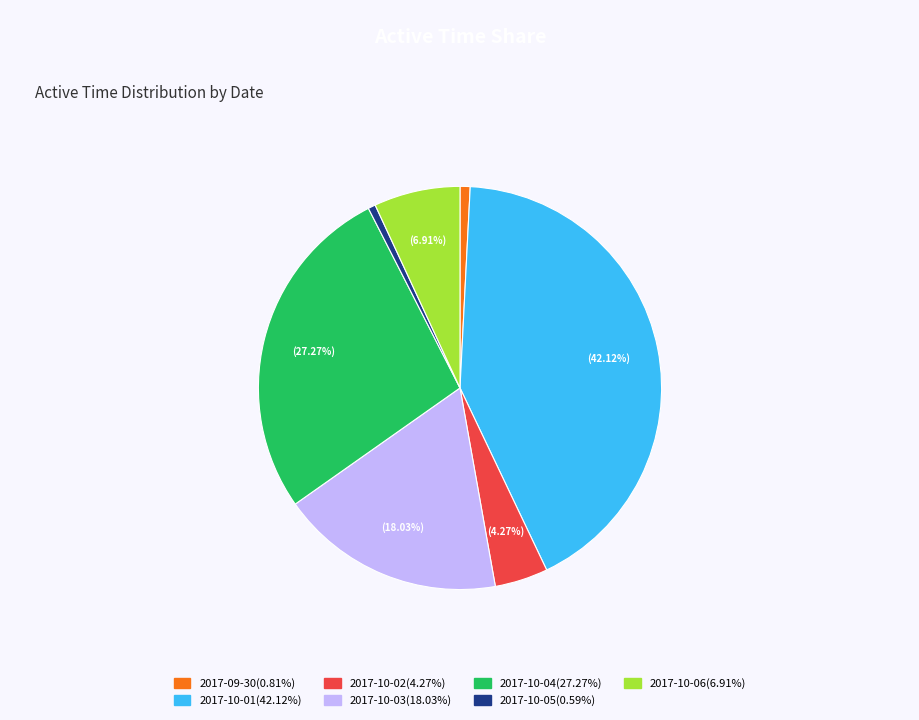

Does 2017-09-30 represent more than half of the total?

No